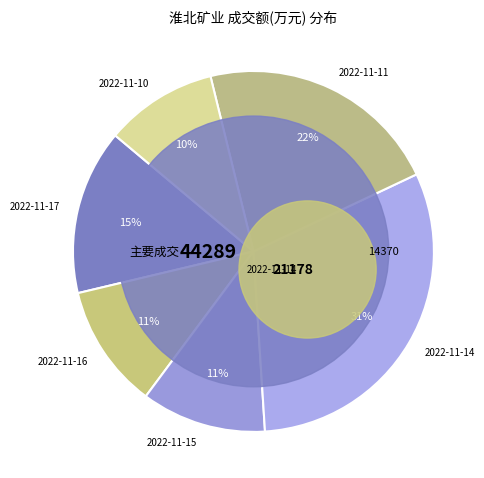

How many segments does this pie chart have?

6